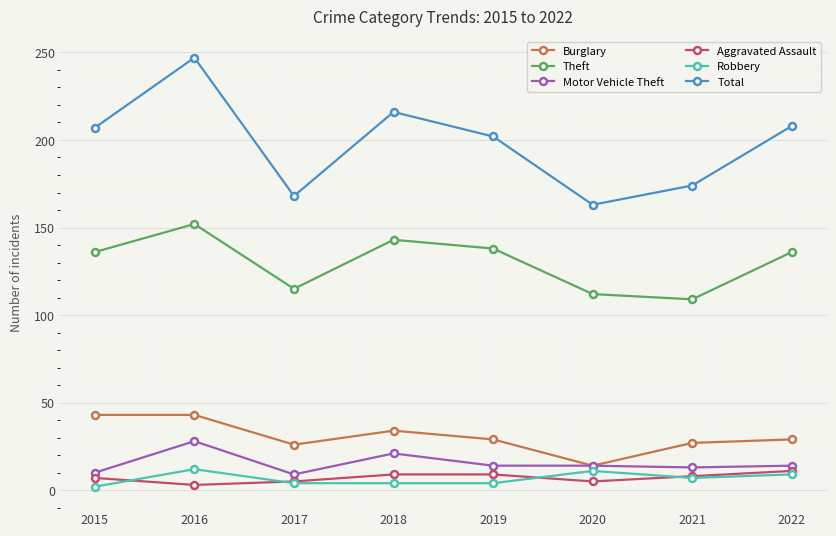

True or false: Aggravated Assault and Burglary intersect in this chart.

False